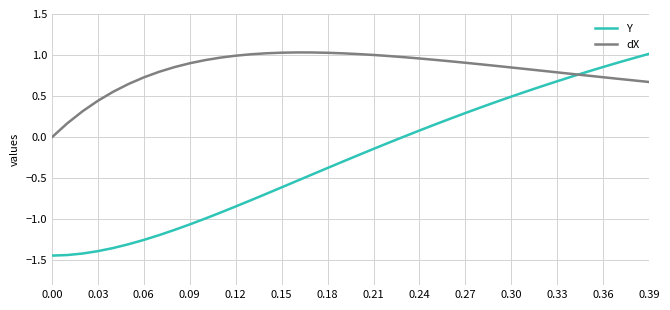

List the series in order of their overall mean, highest first.

dX, Y